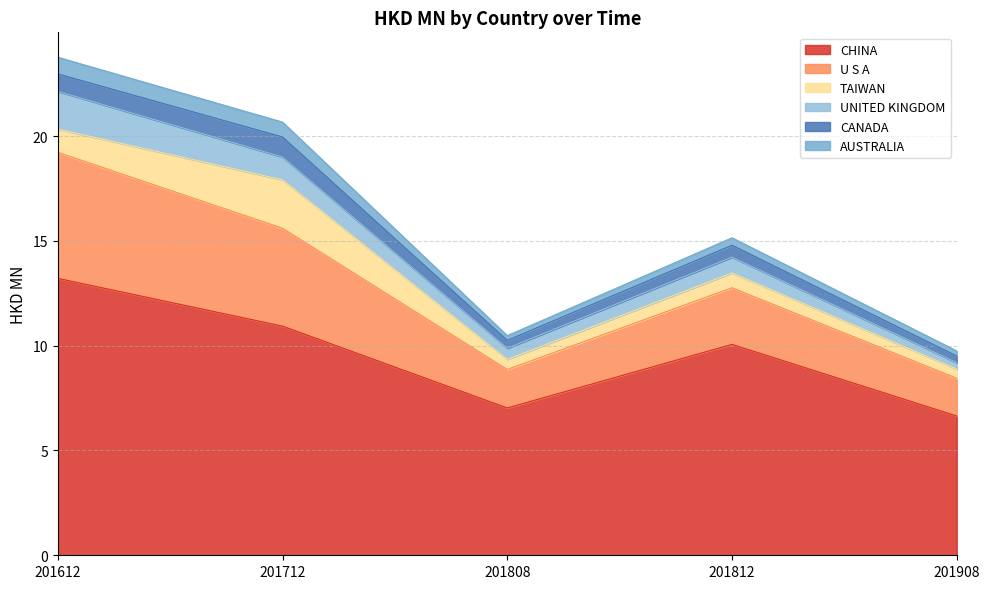

What is the value of the CHINA point at the 5th from the left?

6.6